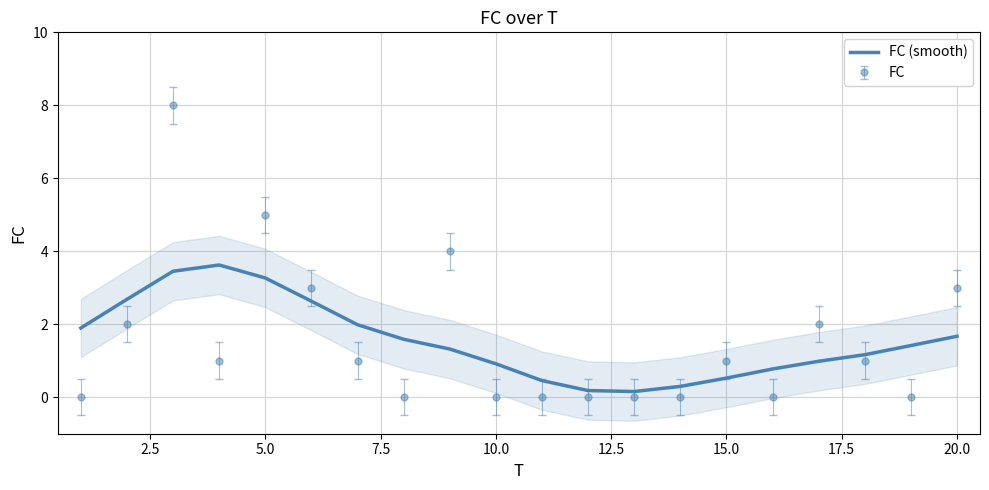

Which series ends up on top after the final intersection of FC and FC (smooth)?

FC